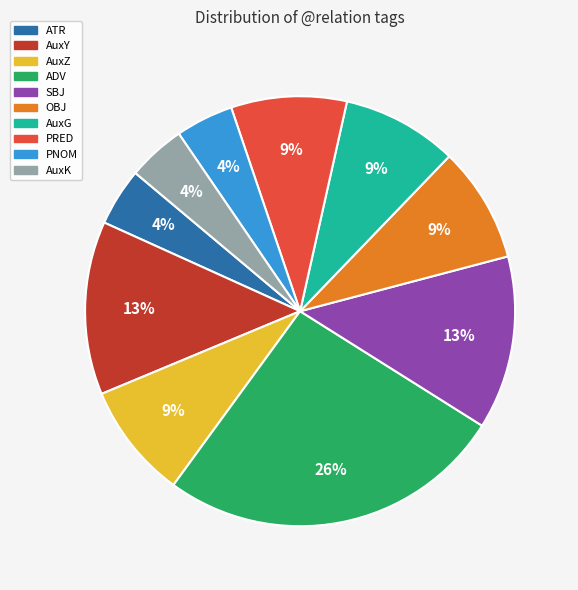

To the nearest percent, what is the combined percentage of ATR and AuxY?

17%